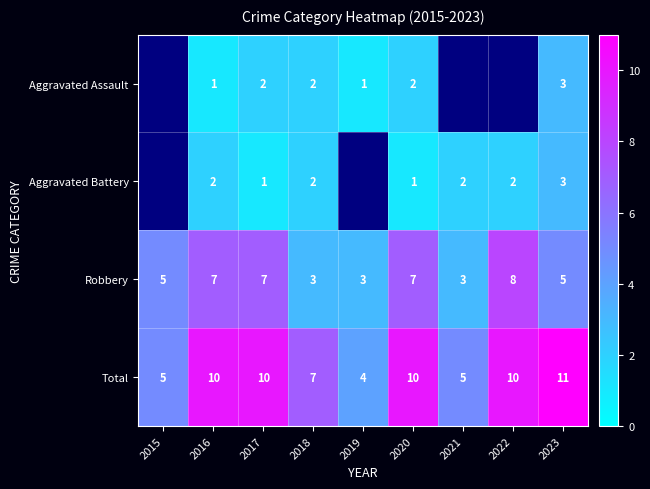

Is the value of Robbery at 2020 greater than the value of Aggravated Battery at 2020?

Yes